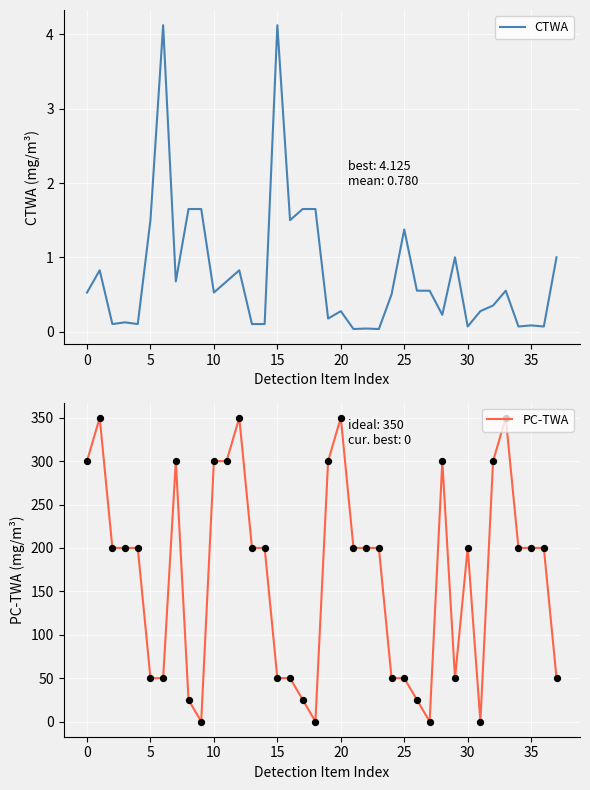

What are all the series names shown in the legend?

CTWA, PC-TWA